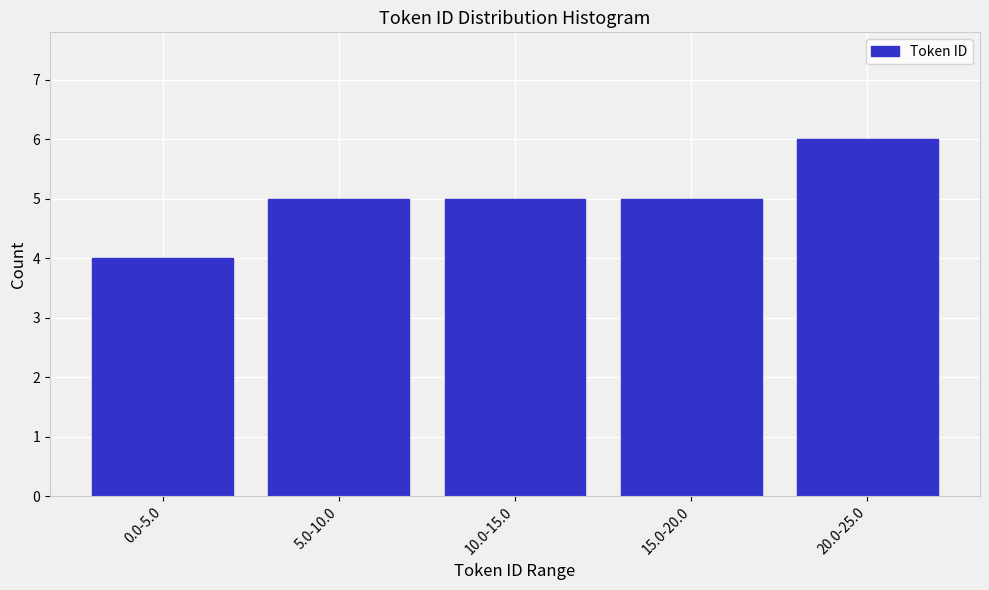

Reading left to right, extract all data points from this chart.

0.0-5.0=4	5.0-10.0=5	10.0-15.0=5	15.0-20.0=5	20.0-25.0=6